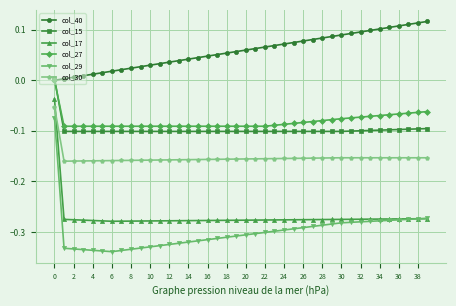

Which series has the largest total across all categories?

col_40